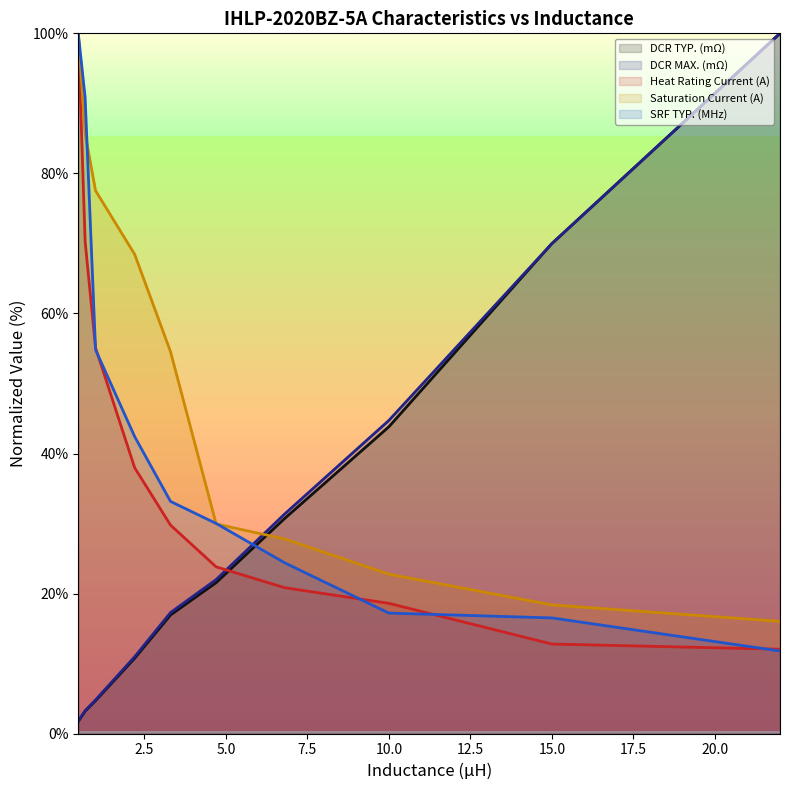

Reading right to left, extract all data points from this chart.

DCR TYP. (mΩ): 22.0=100.0	15.0=70.0	10.0=43.8	6.8=30.7	4.7=21.6	3.3=16.9	2.2=10.8	1.0=4.7	0.68=3.2	0.47=1.8
DCR MAX. (mΩ): 22.0=100.0	15.0=70.0	10.0=44.7	6.8=31.4	4.7=22.0	3.3=17.3	2.2=11.0	1.0=4.8	0.68=3.3	0.47=1.8
Heat Rating Current (A): 22.0=12.1	15.0=12.8	10.0=18.6	6.8=20.8	4.7=23.8	3.3=29.8	2.2=38.0	1.0=55.1	0.68=70.3	0.47=100.0
Saturation Current (A): 22.0=16.0	15.0=18.4	10.0=22.8	6.8=27.8	4.7=29.9	3.3=54.5	2.2=68.4	1.0=77.5	0.68=85.7	0.47=100.0
SRF TYP. (MHz): 22.0=11.8	15.0=16.5	10.0=17.2	6.8=24.4	4.7=30.0	3.3=33.2	2.2=42.4	1.0=54.8	0.68=90.8	0.47=100.0